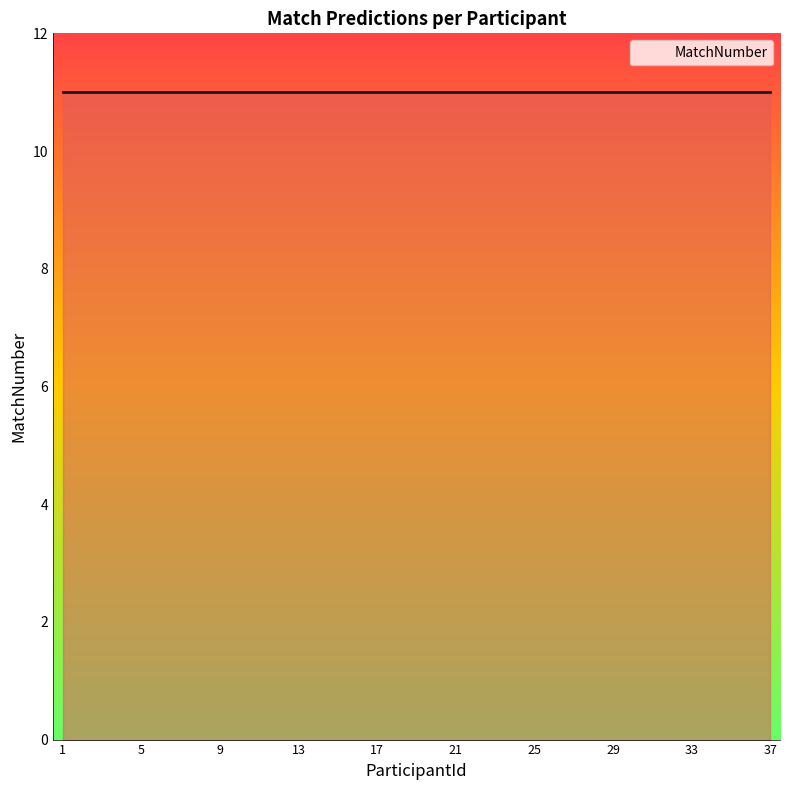

At which category does the chart reach its minimum across all series?

1